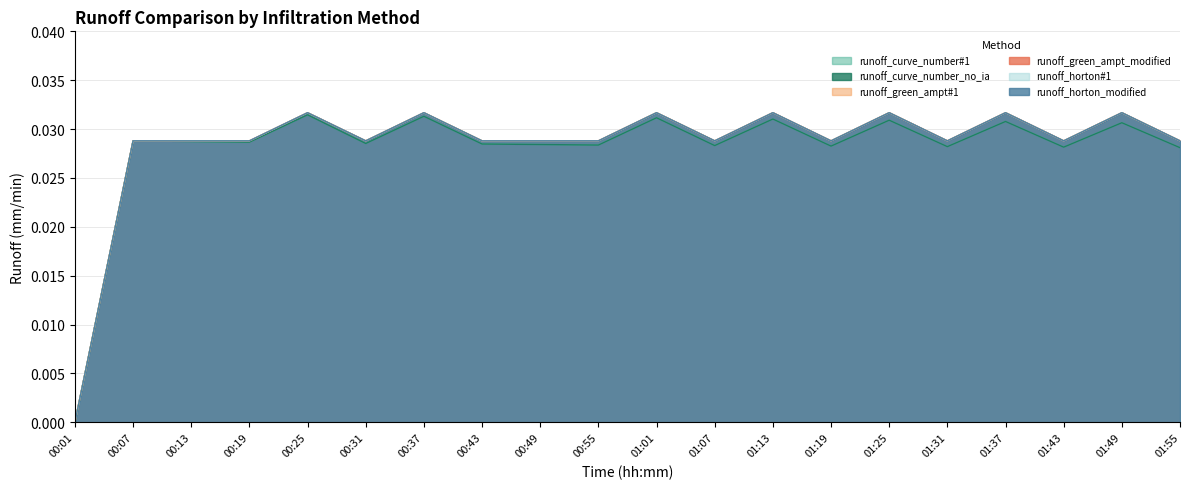

At which category does the chart reach its minimum across all series?

00:01